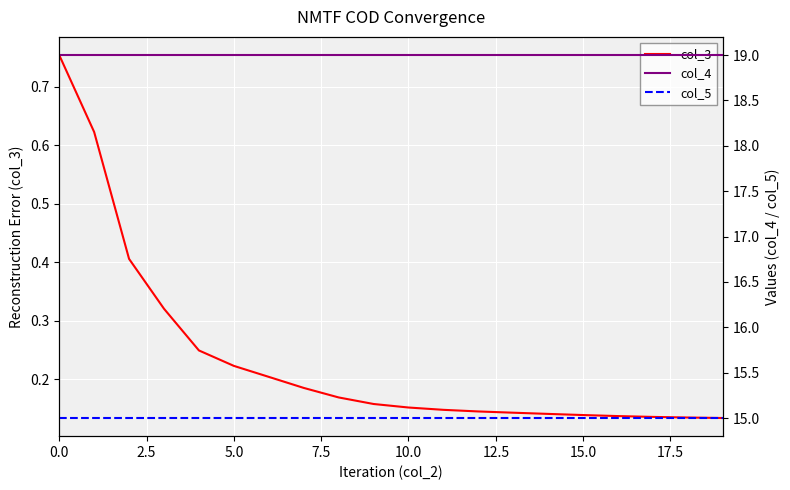

The value of col_3 at 10.0 is 0.0. True or false?

False